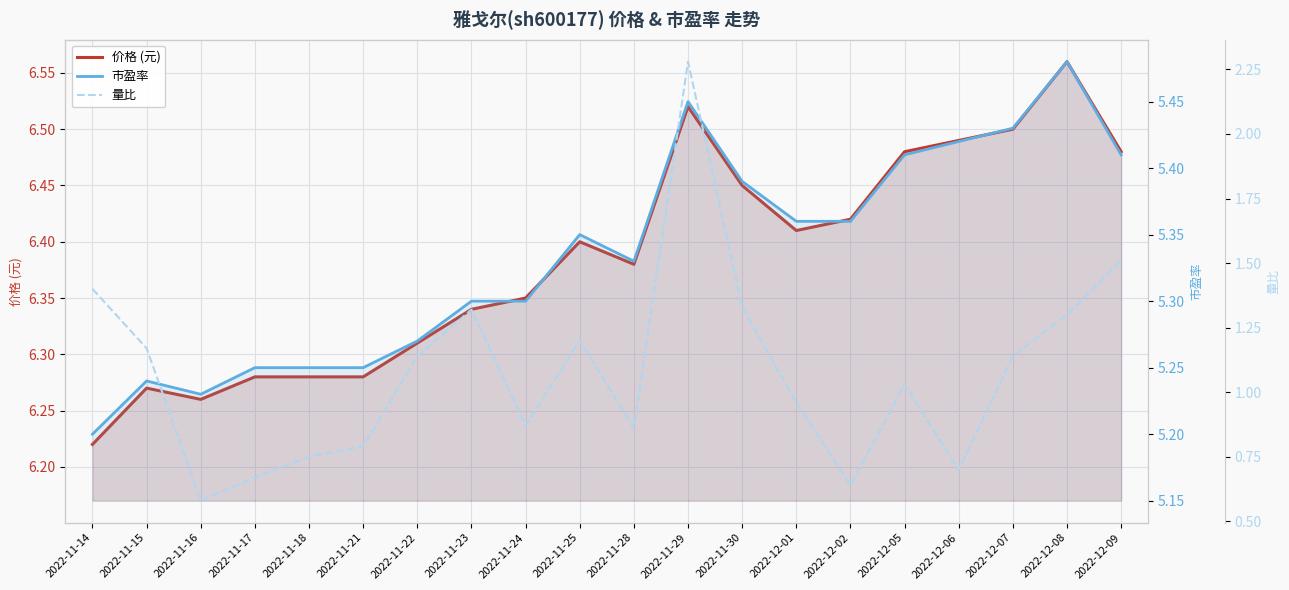

What is the sum of the 量比 values at 2022-11-16 and 2022-11-28?

1.4